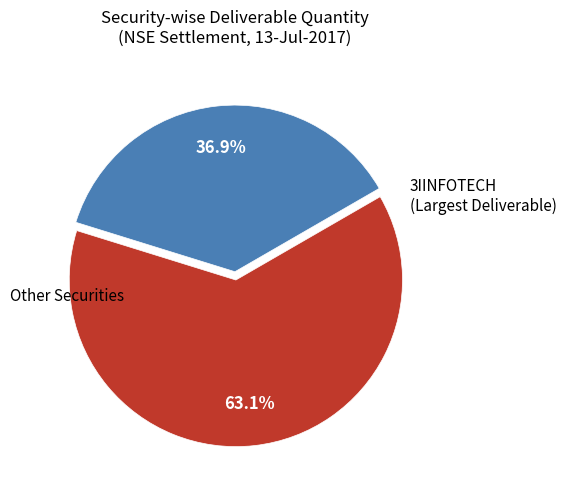

Does any single category account for the majority?

Yes